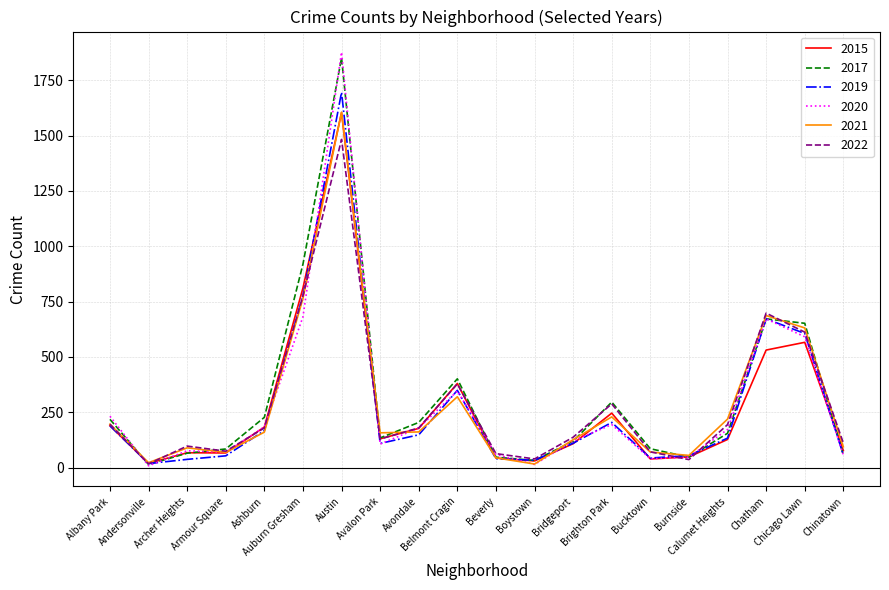

At which label does 2019 reach its peak?

Austin